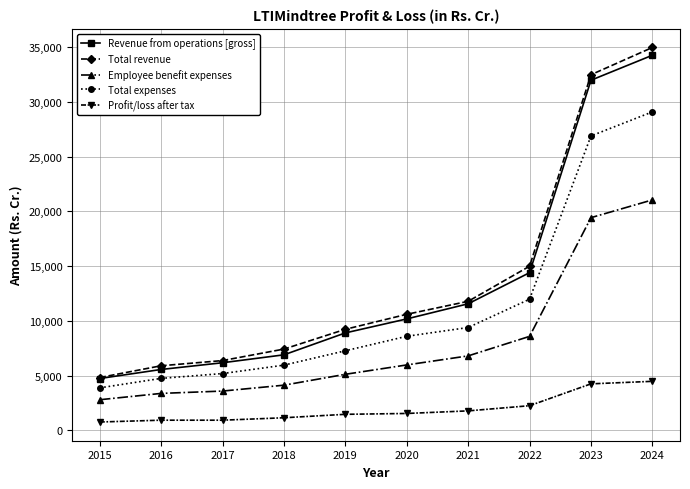

True or false: Revenue from operations [gross] and Employee benefit expenses intersect in this chart.

False